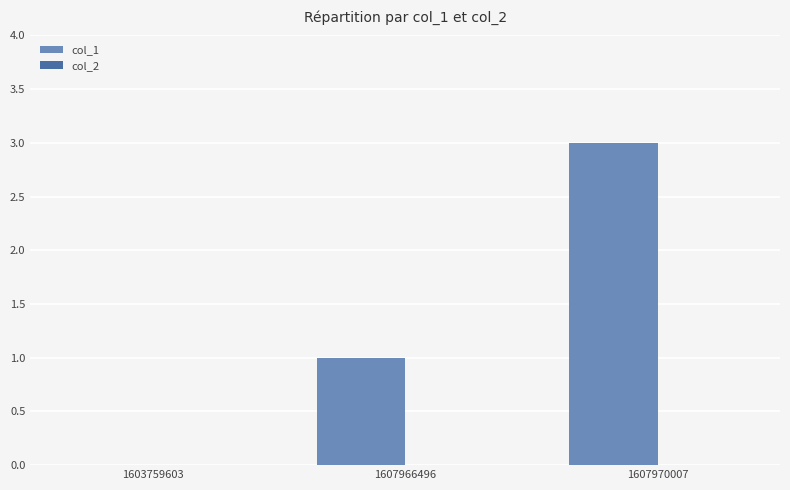

The value at 1603759603 is 0. True or false?

True